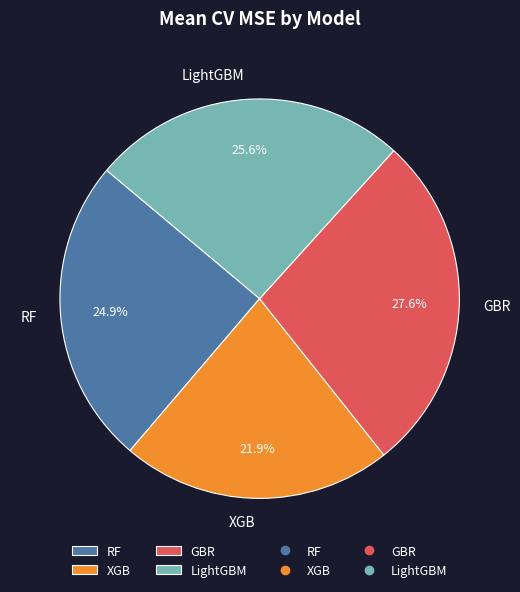

Is it true that XGB is 22% of the pie?

True